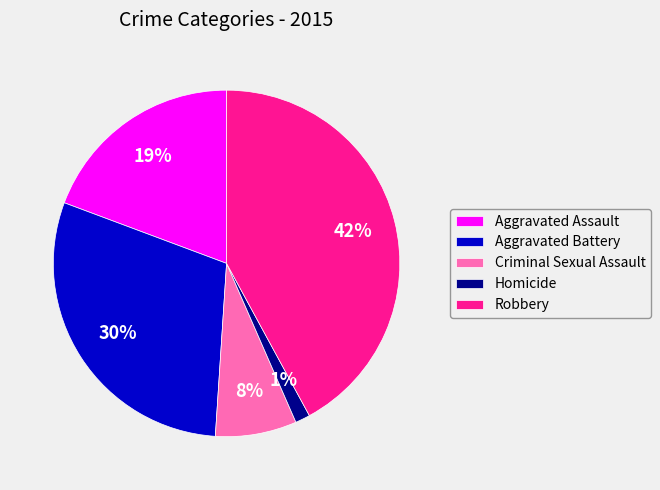

How many slices are in this pie chart?

5